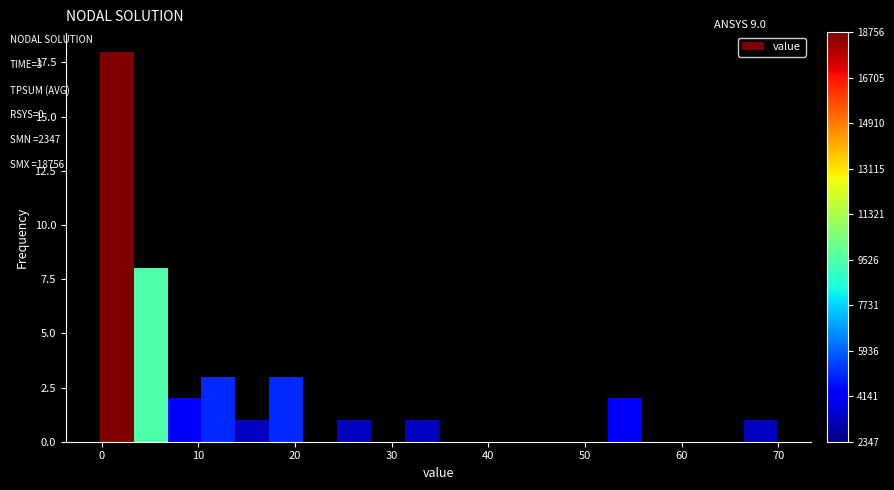

Read against the x-axis, roughly where is the centre of the tallest bar?

2